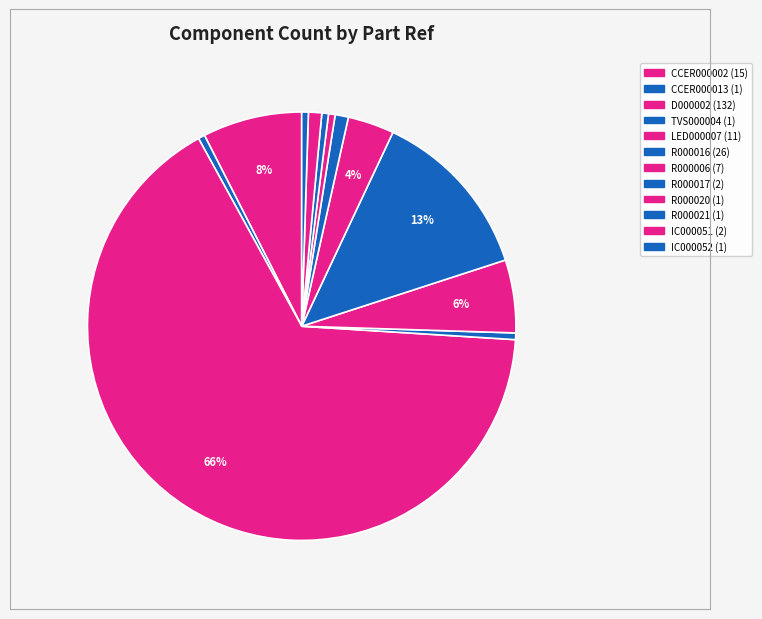

What is the total percentage of LED000007 and R000016?

18.5%